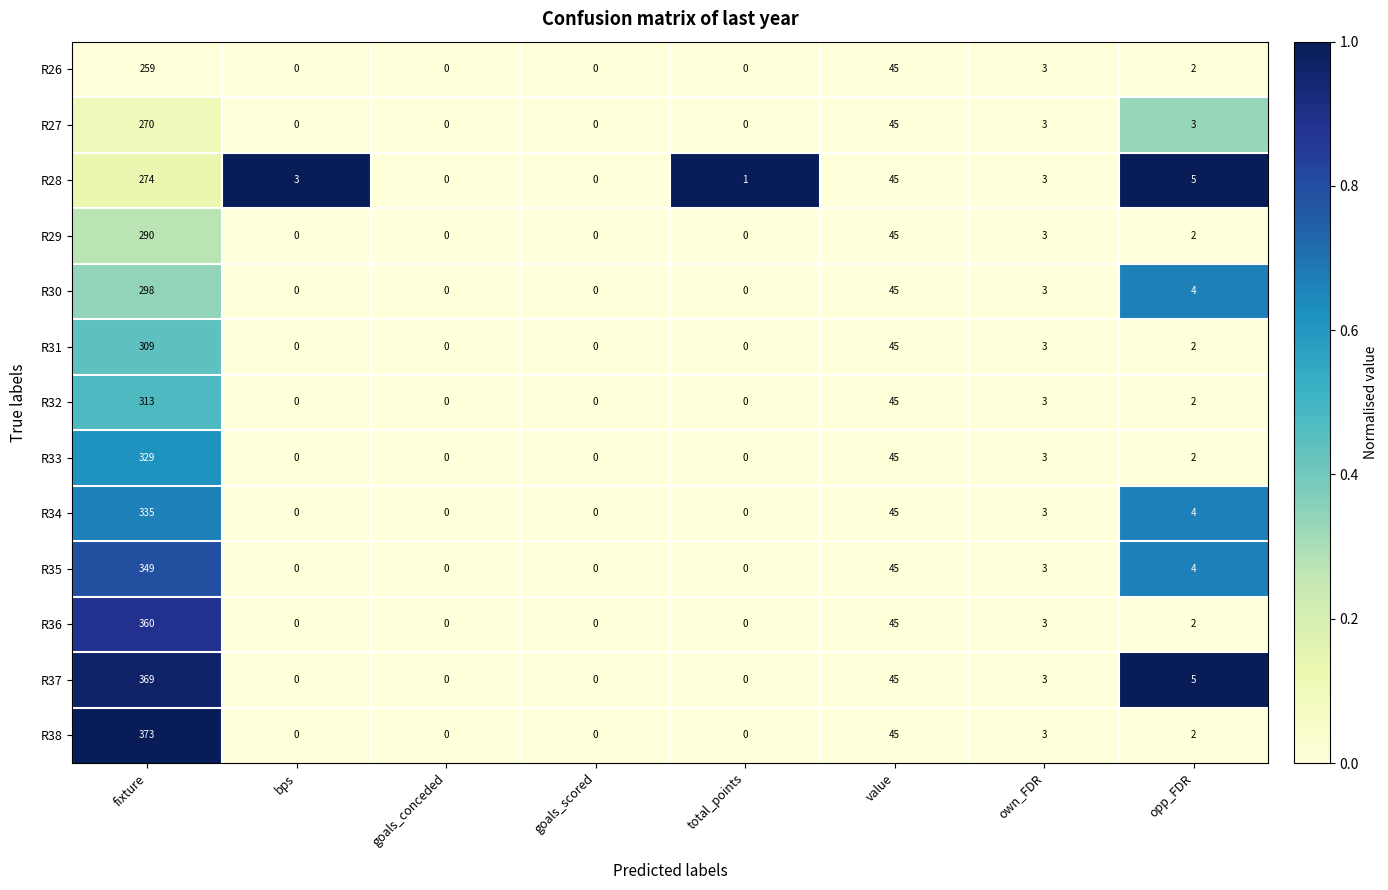

Where is R38 nearest to the value 186?

value